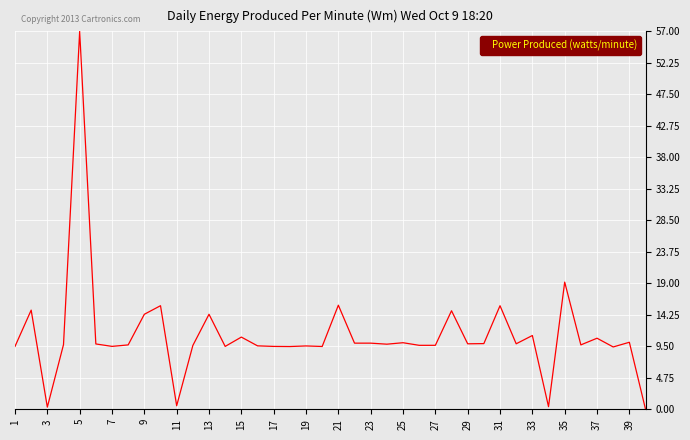

What is the difference between the maximum and minimum values?

57.0